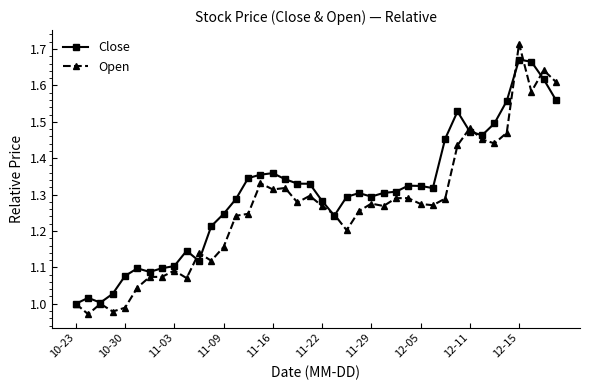

How many lines are shown in the chart?

2